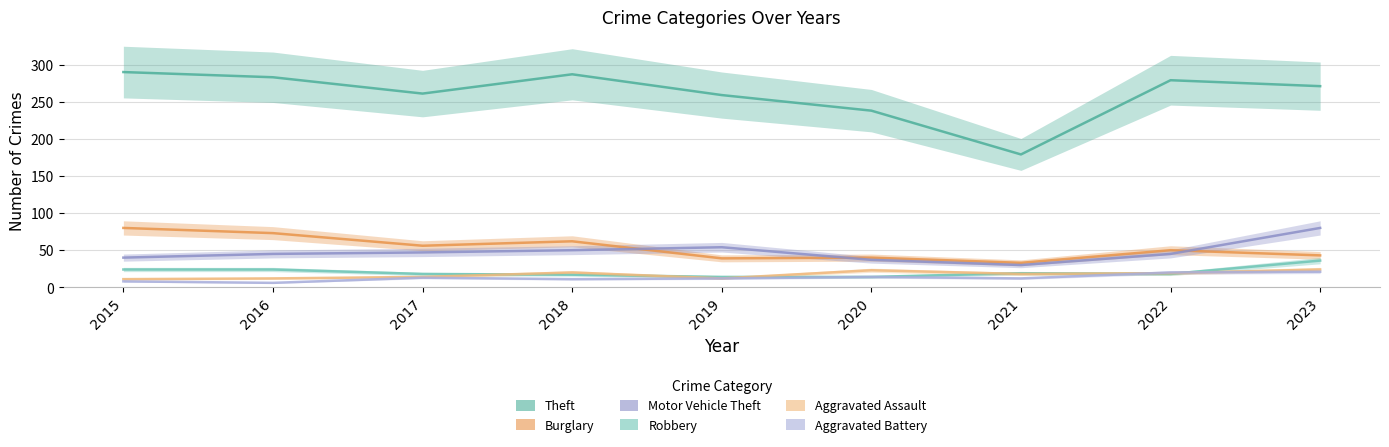

What is the value of the Motor Vehicle Theft point at the 5th from the left?

54